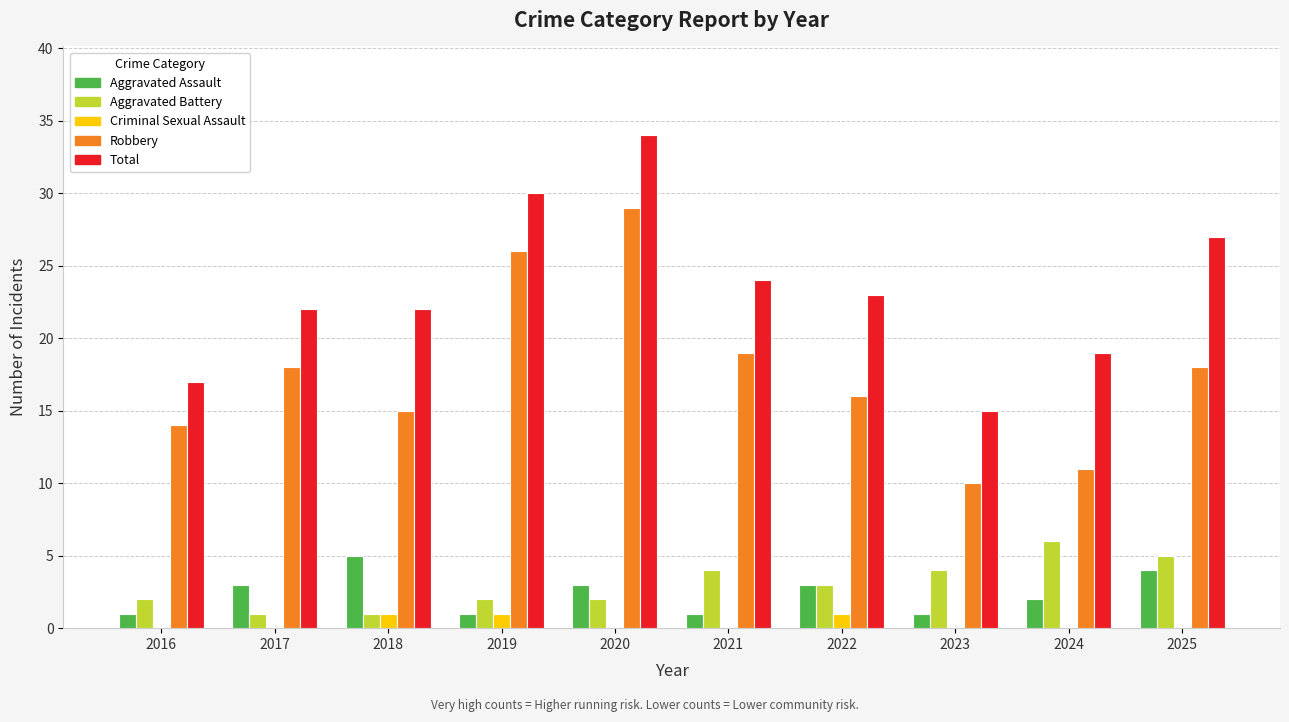

The value of Robbery at 2021 is 19. True or false?

True